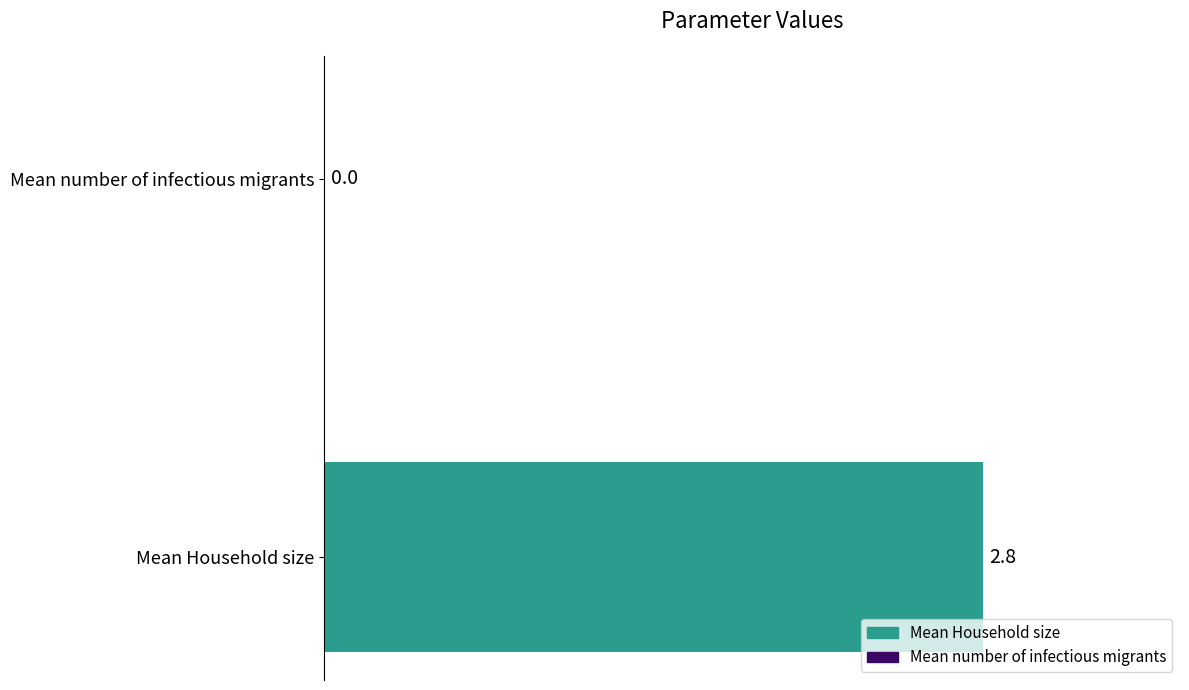

Does the chart contain stacked bars?

No